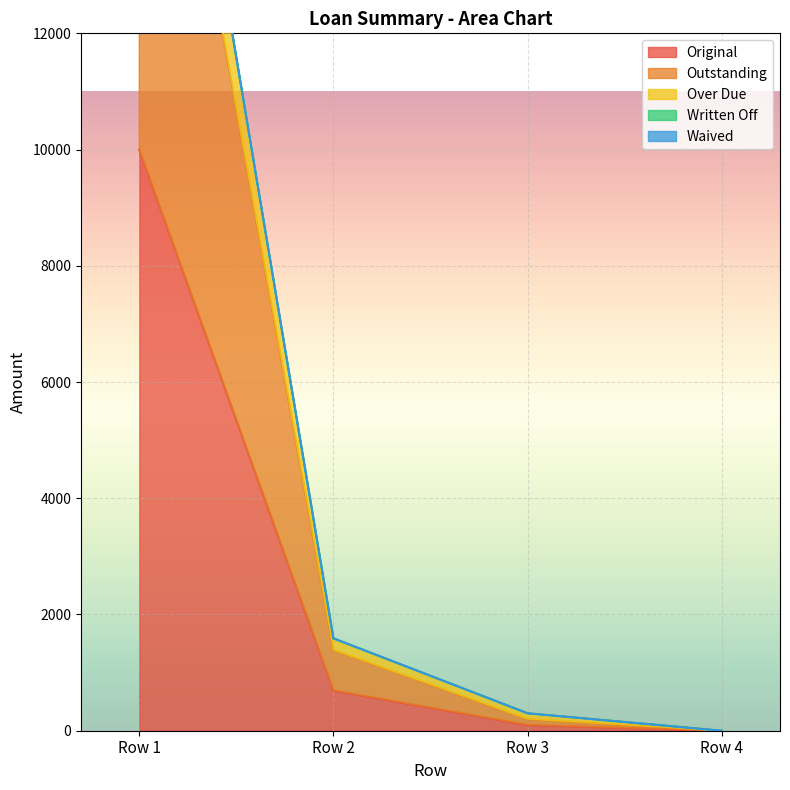

What is the average value of the Original series?

2698.4